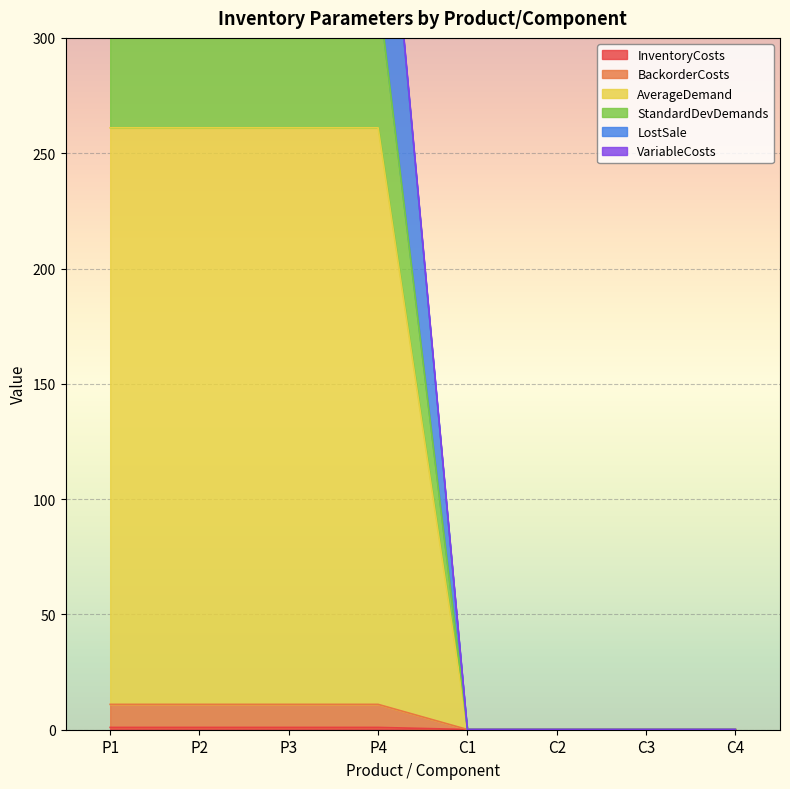

Between C2 and C4, which is larger?

C2